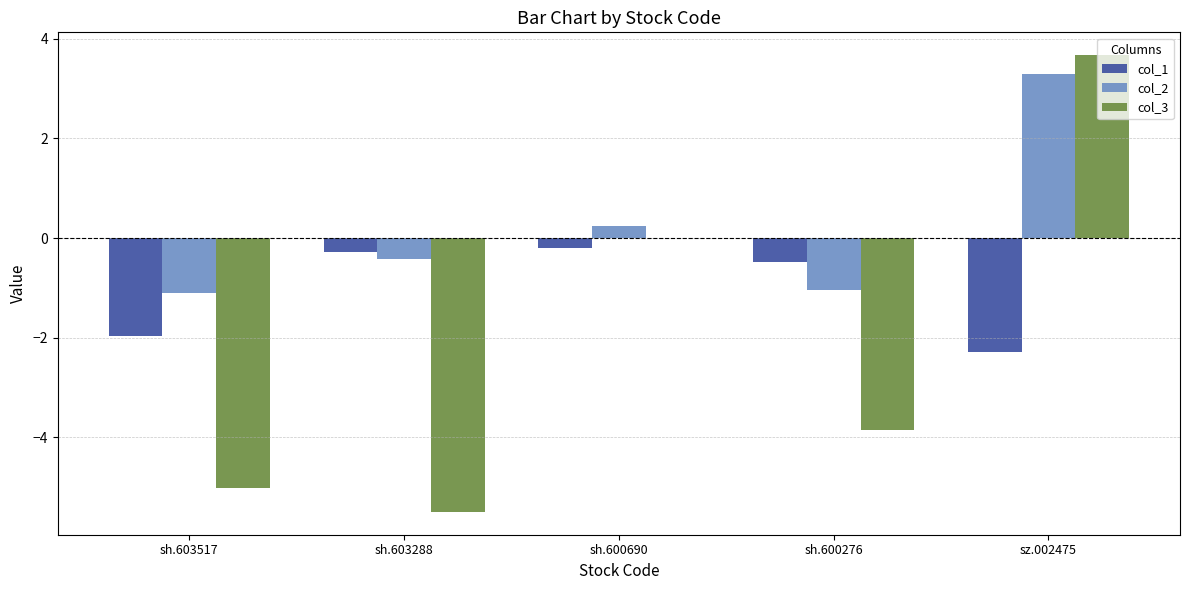

What is the average value of the col_3 series?

-2.1